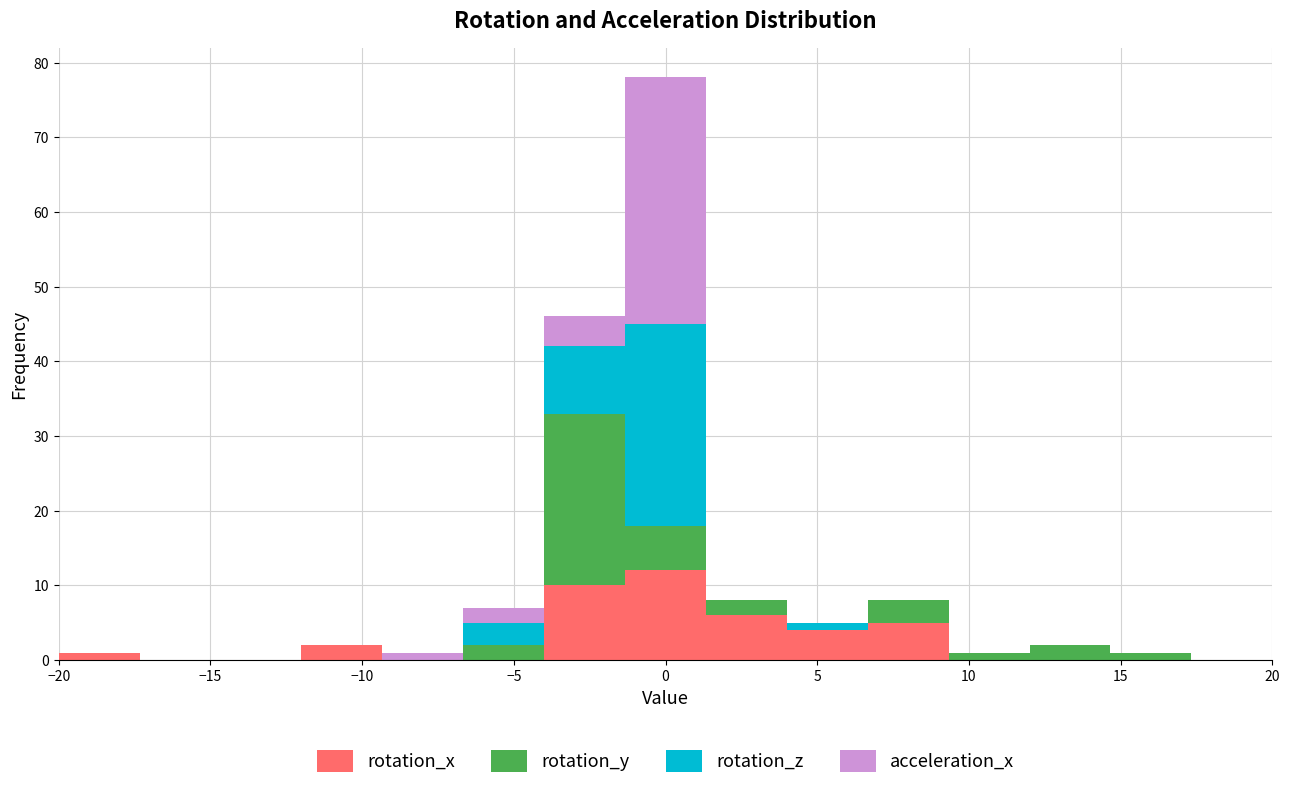

Which range on the x-axis has the tallest stacked bar (by total height)?

-1.5 to 1.5